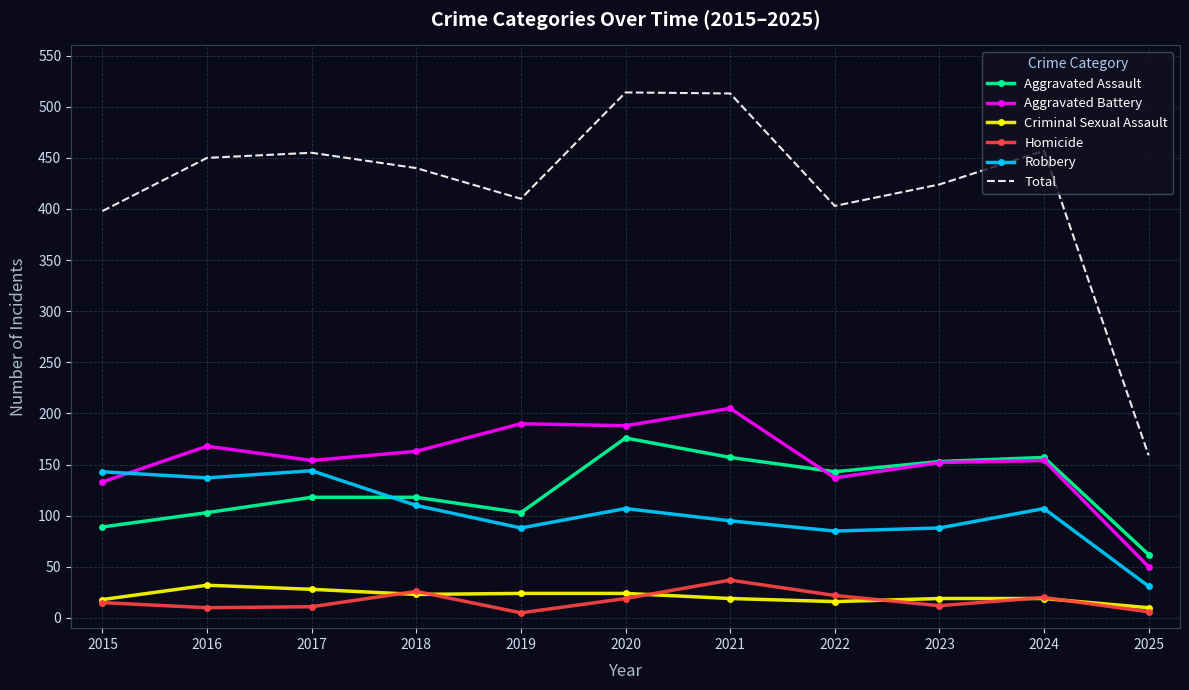

What are all the series names shown in the legend?

Aggravated Assault, Aggravated Battery, Criminal Sexual Assault, Homicide, Robbery, Total